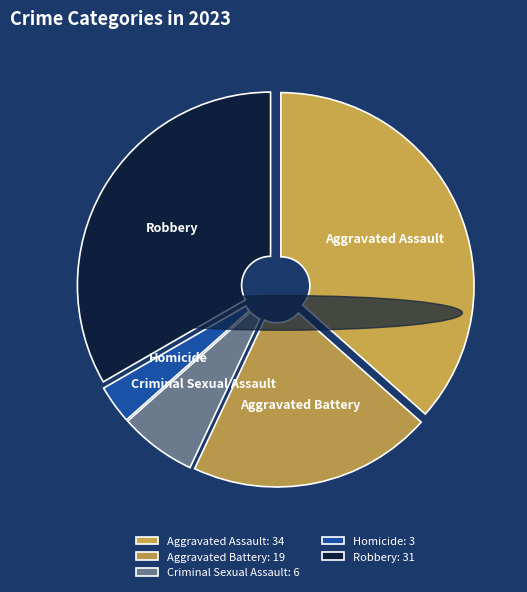

What is the largest slice in the pie chart?

Aggravated Assault